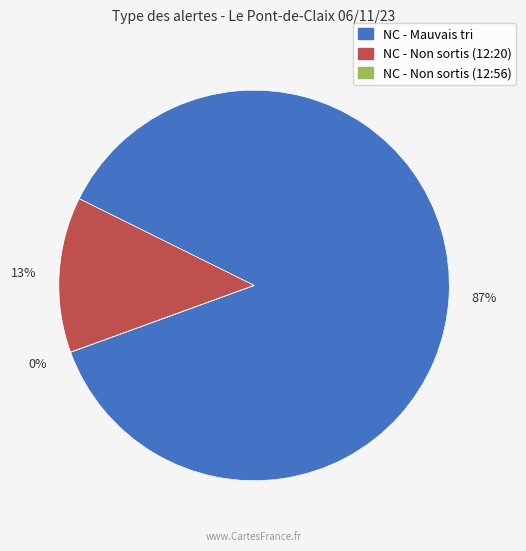

What percentage do NC - Non sortis (12:56) and NC - Mauvais tri together represent?

87.1%